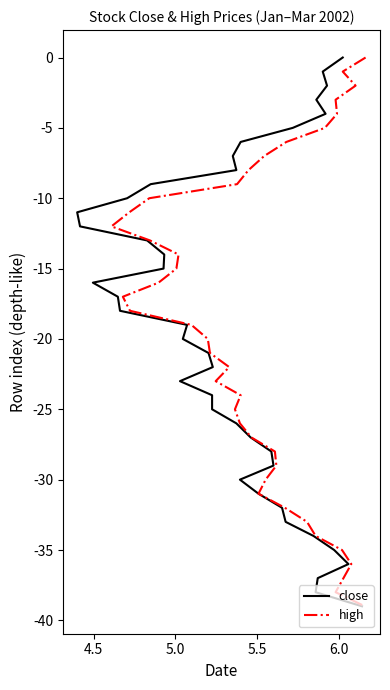

True or false: high and close cross at least once.

False